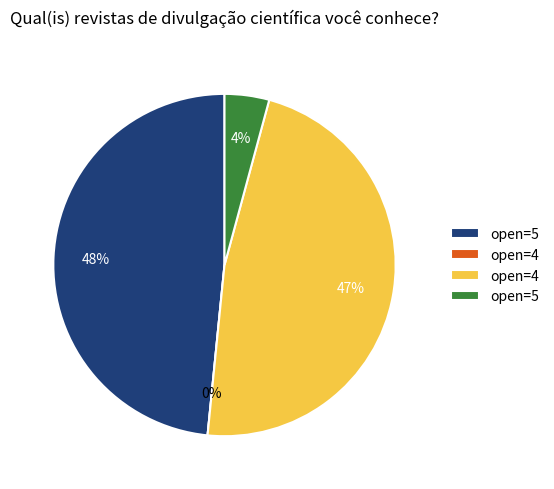

What is the change in value from 4 to 4?

+45